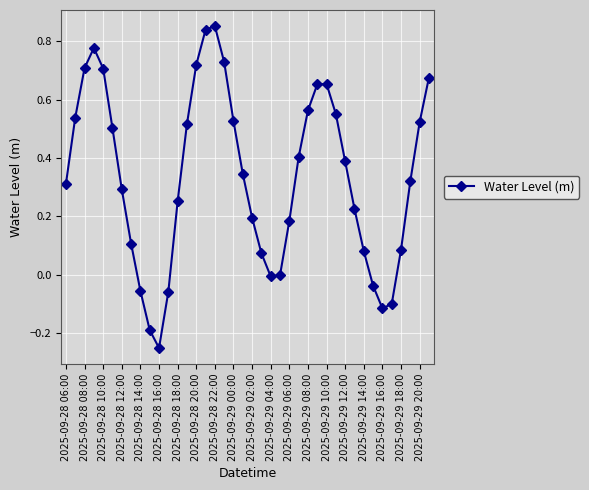

What is the sum of all values?

13.5